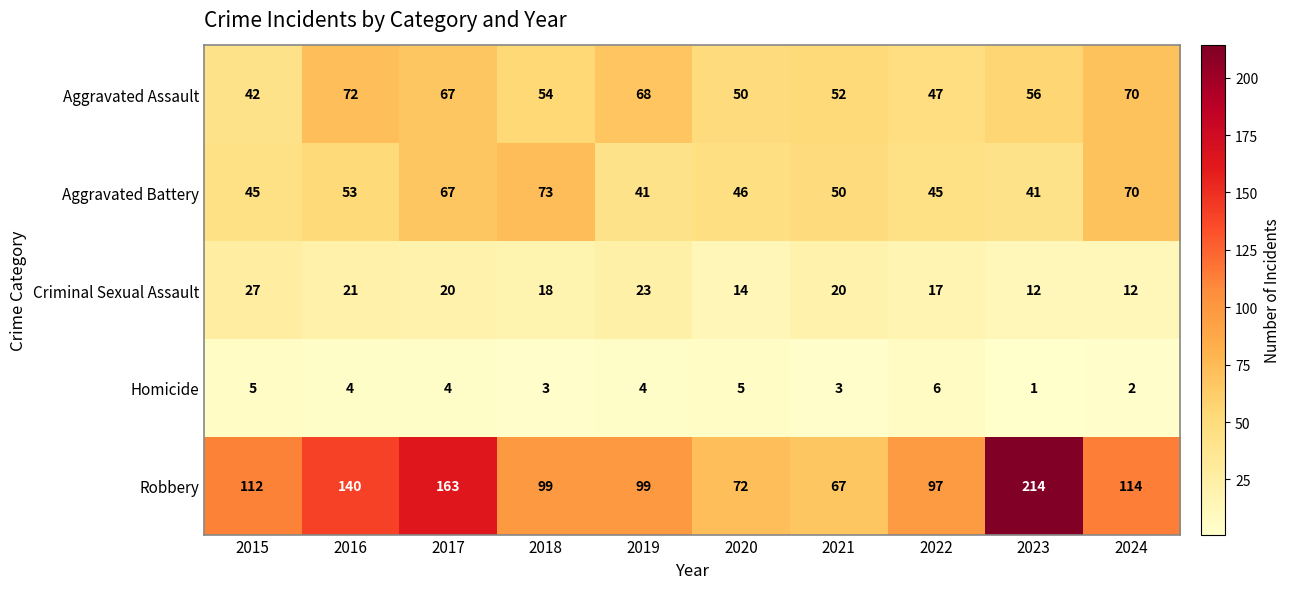

Which series changed the most between 2019 and 2020?

Robbery